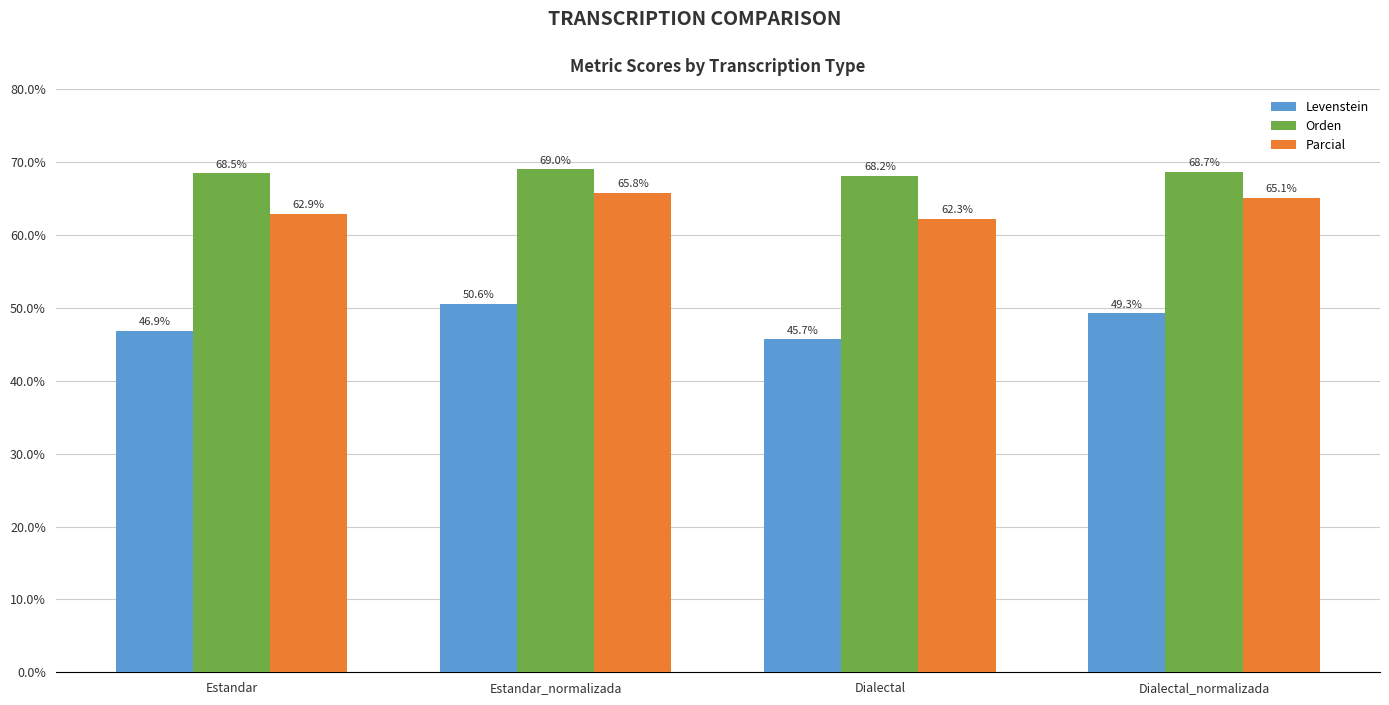

Reading left to right, list all the values displayed in this chart.

Levenstein: 46.9	50.6	45.7	49.3
Orden: 68.5	69.0	68.2	68.7
Parcial: 62.9	65.8	62.3	65.1